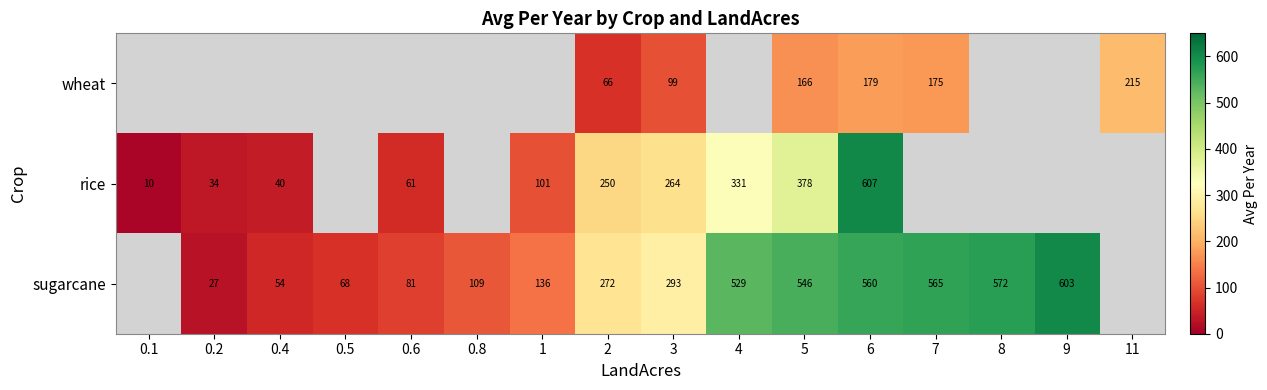

The value of wheat at 11 is 77.1. True or false?

False